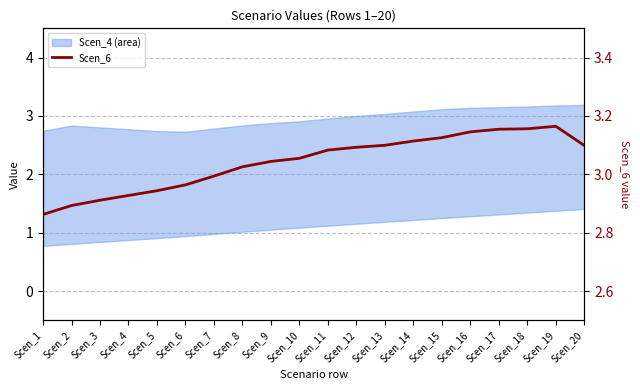

What is the ratio of the value at Scen_12 to the value at Scen_8?

1.0